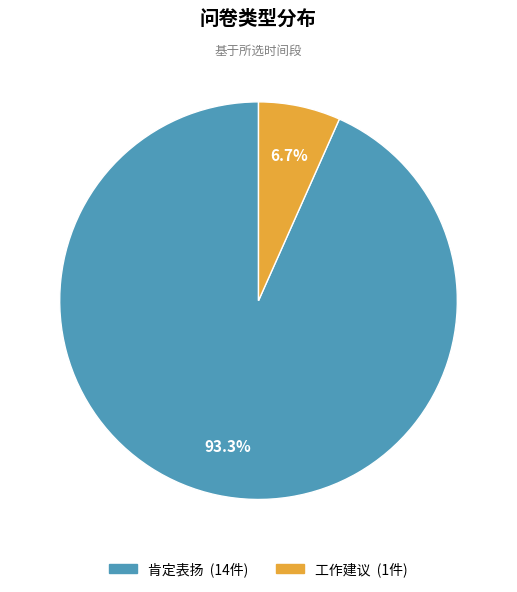

Which has a higher value, 工作建议 or 肯定表扬?

肯定表扬